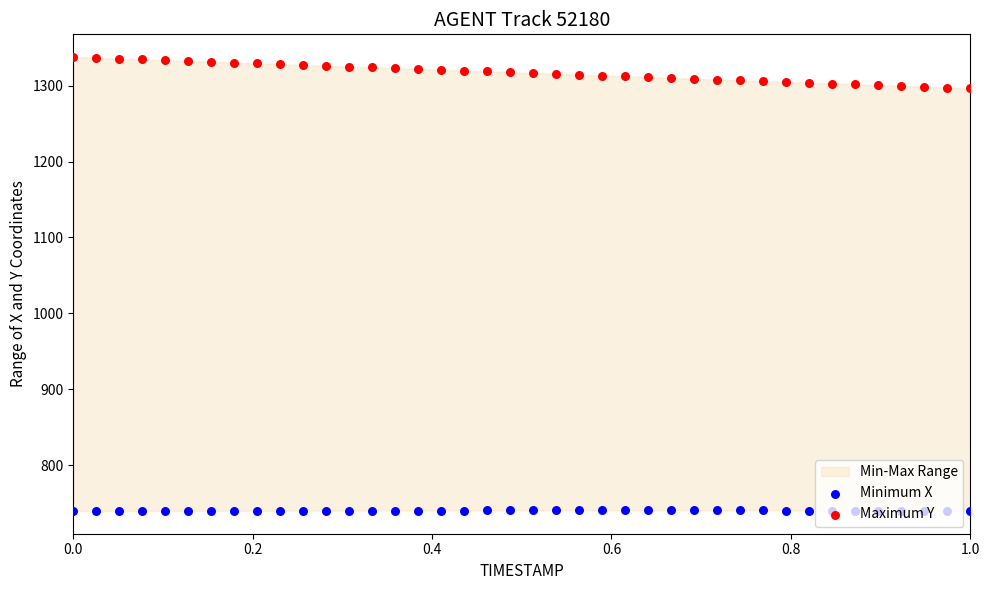

Which series has the largest total across all categories?

Maximum Y